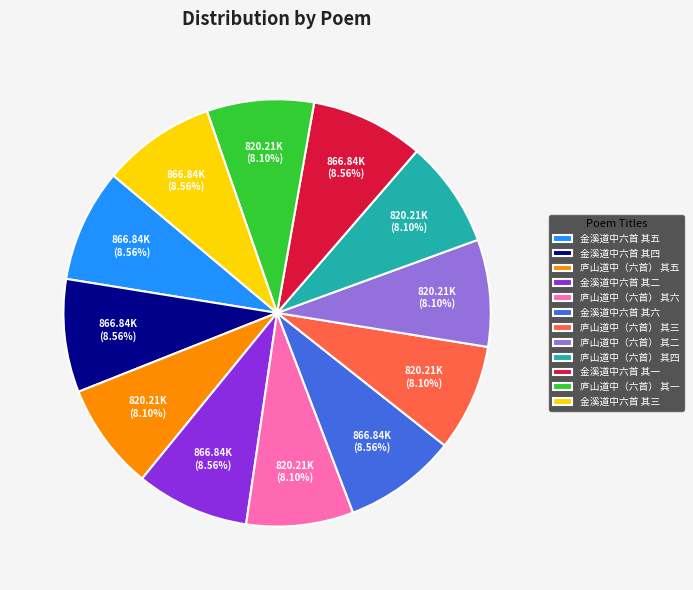

What portion of the pie excludes 金溪道中六首 其五?

91.4%